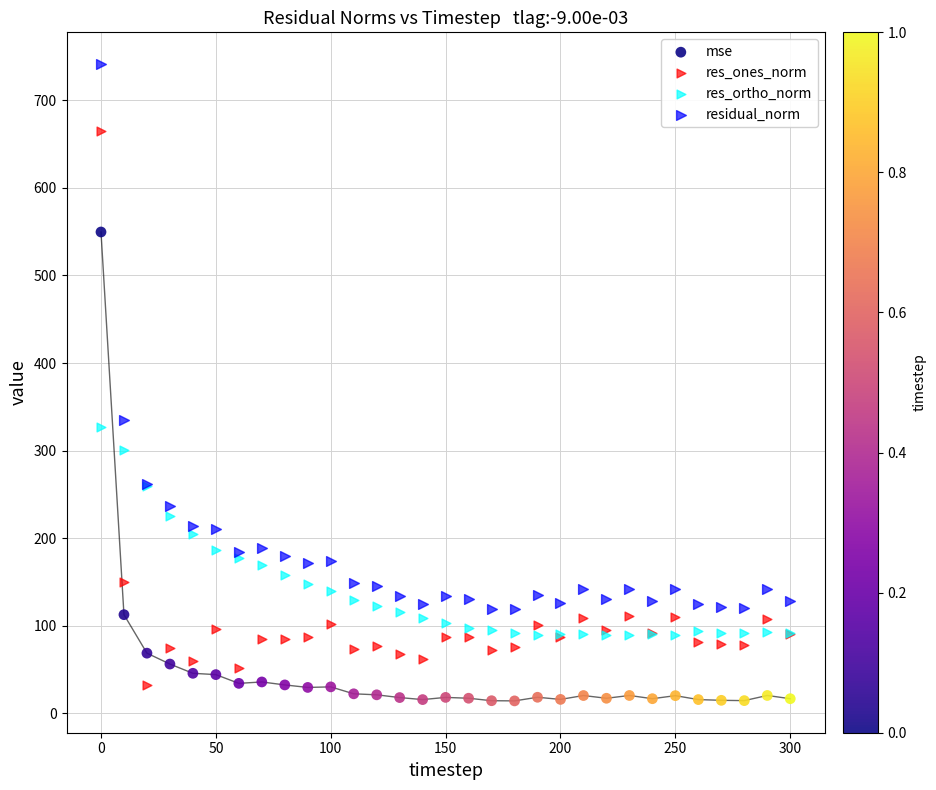

Which series has the widest spread of Y values?

res_ones_norm